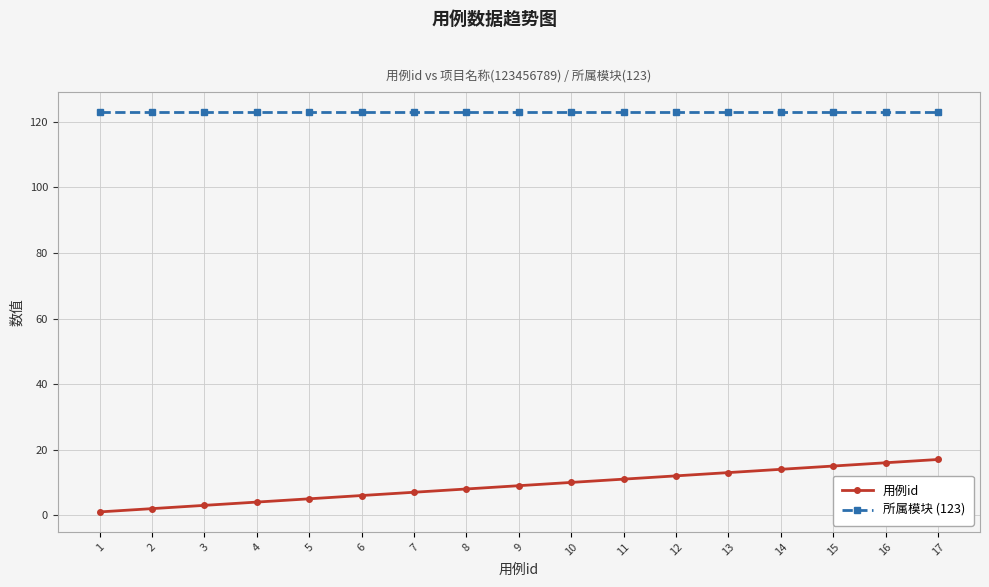

Reading left to right, what are all the values shown in this chart?

用例id: 1=1	2=2	3=3	4=4	5=5	6=6	7=7	8=8	9=9	10=10	11=11	12=12	13=13	14=14	15=15	16=16	17=17
所属模块 (123): 1=123	2=123	3=123	4=123	5=123	6=123	7=123	8=123	9=123	10=123	11=123	12=123	13=123	14=123	15=123	16=123	17=123